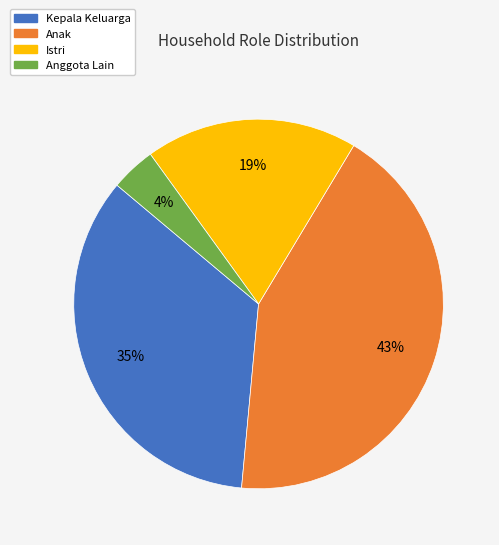

Which category has the smallest portion of the pie?

Anggota Lain